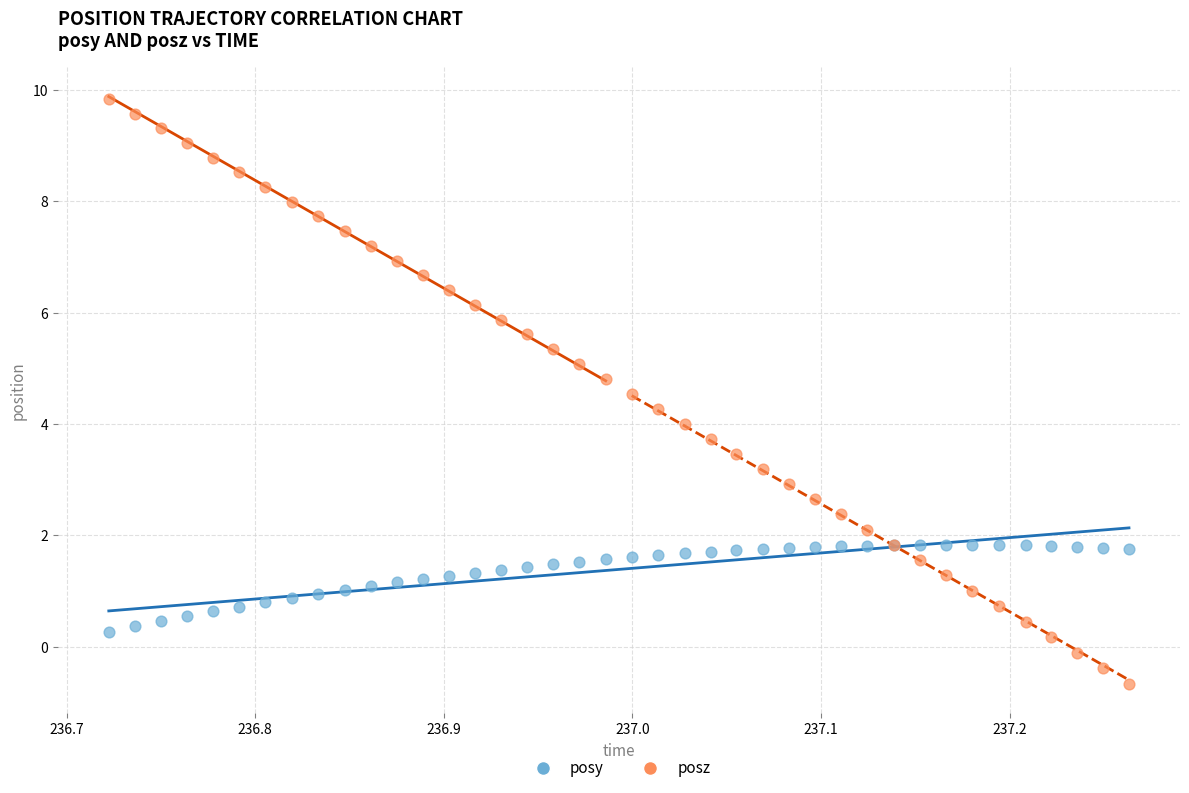

Which series has the widest spread of Y values?

posz